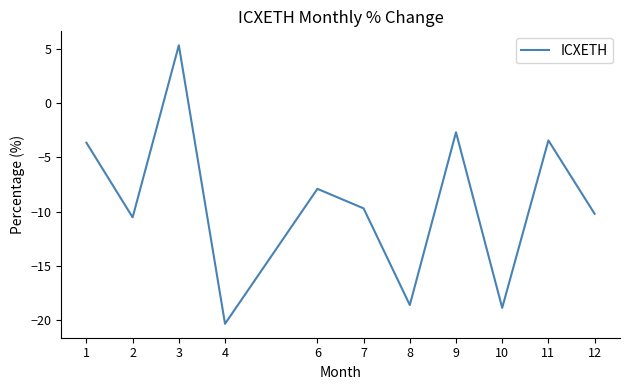

What is the sum of the values at 10 and 2?

-29.4